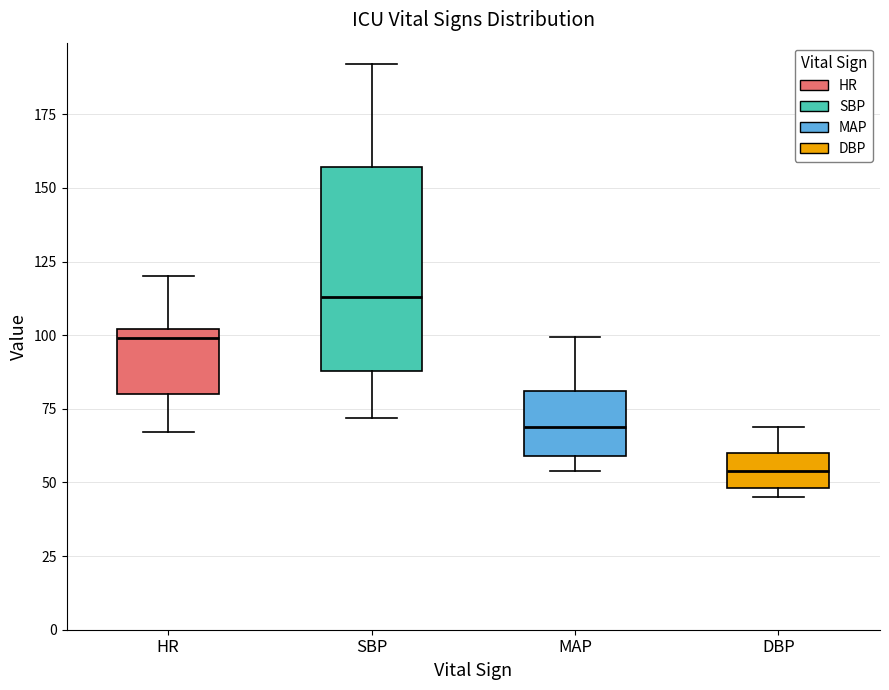

Comparing the boxes themselves (not the whiskers), which one is the tallest?

SBP